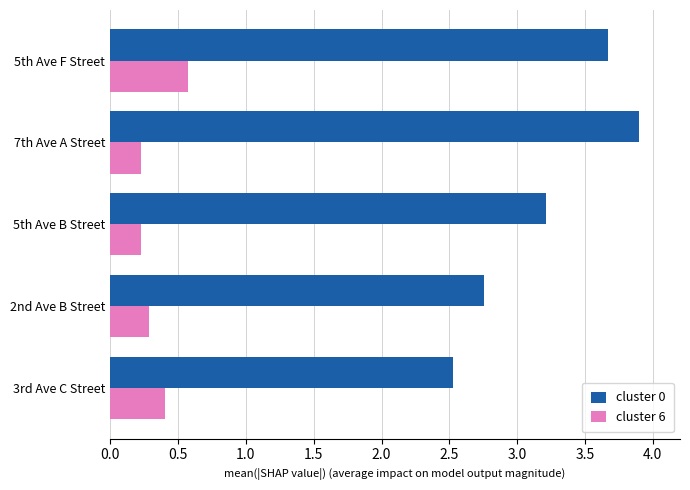

At how many categories does at least one series exceed 0?

5